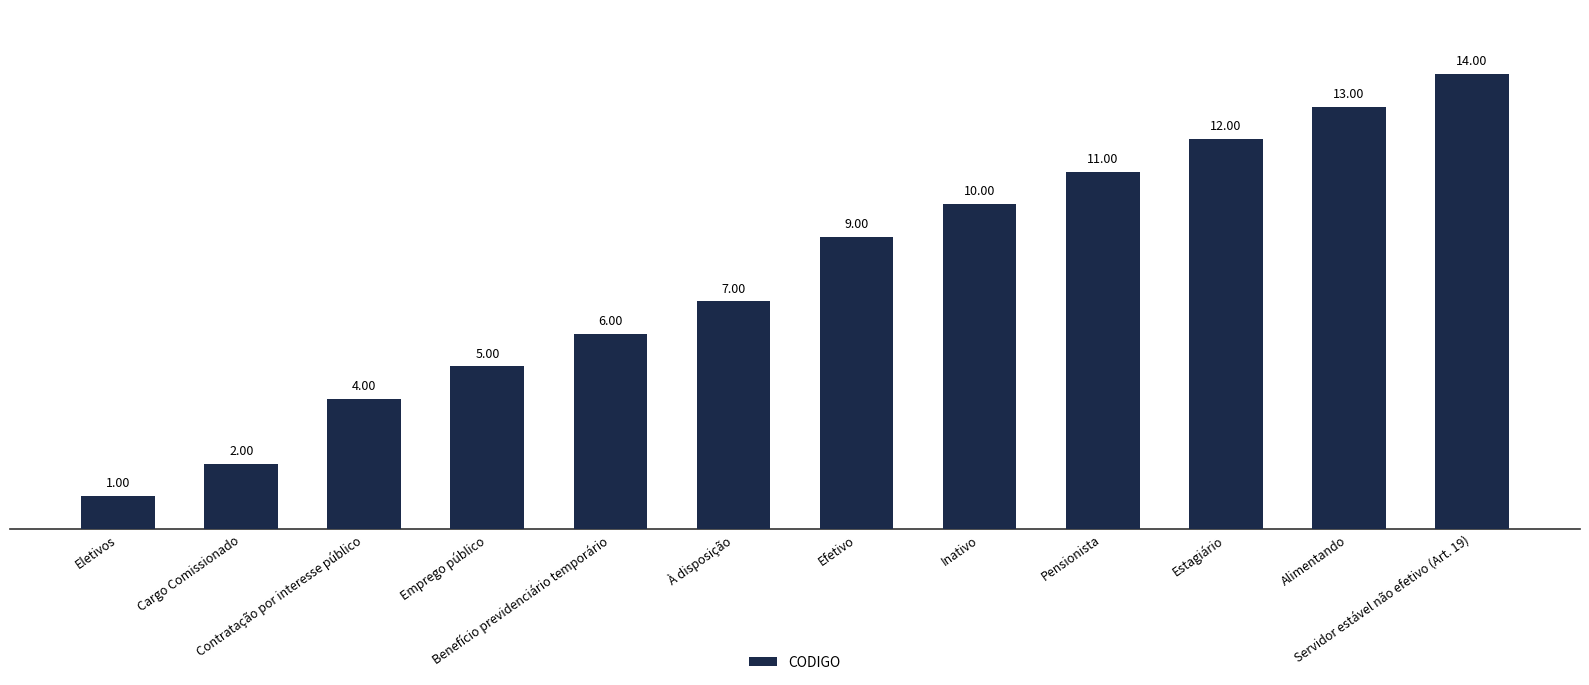

Read the value at Benefício previdenciário temporário, to the nearest 5.

5